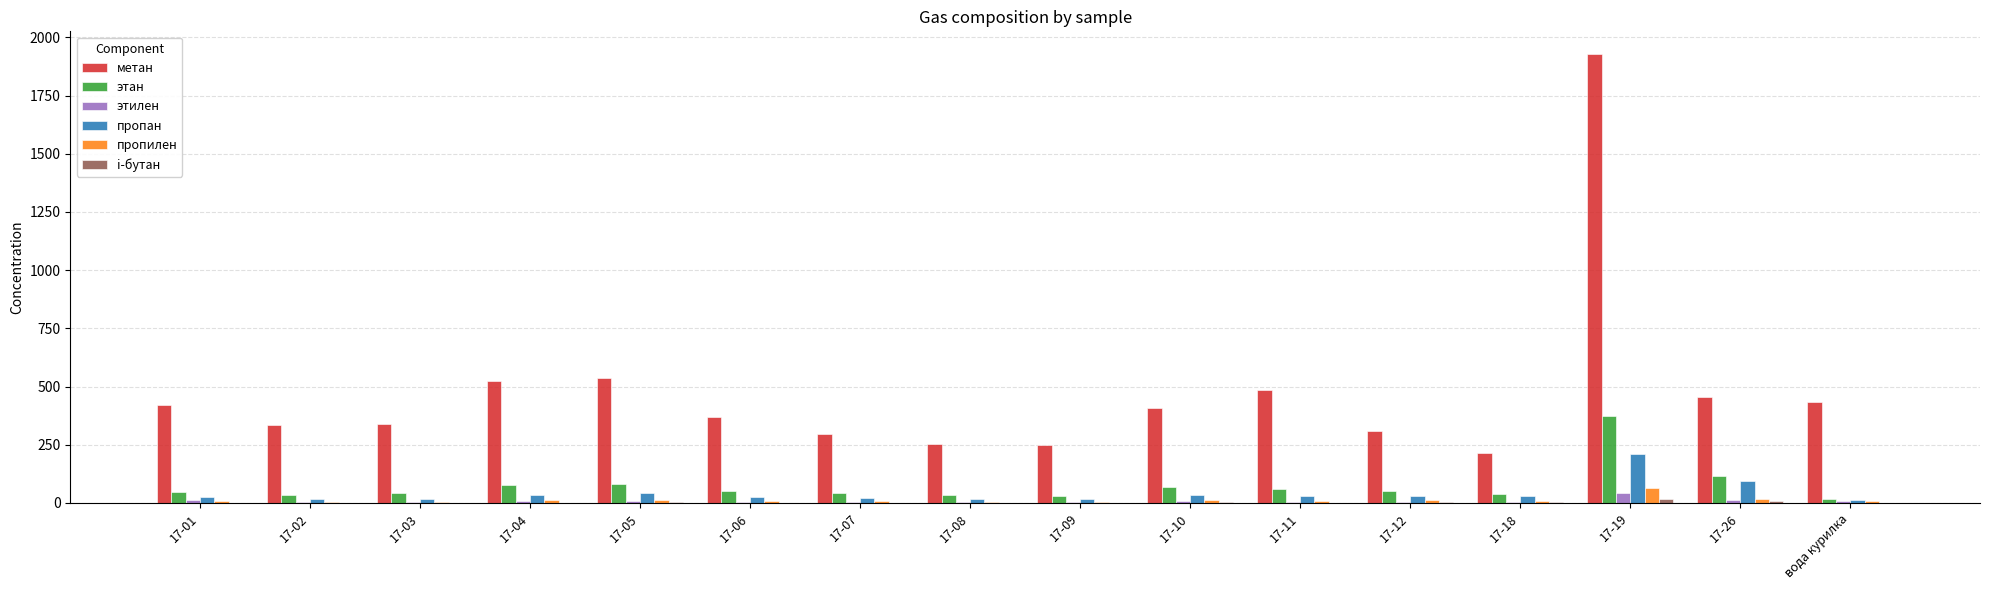

Which series has the largest total across all categories?

метан